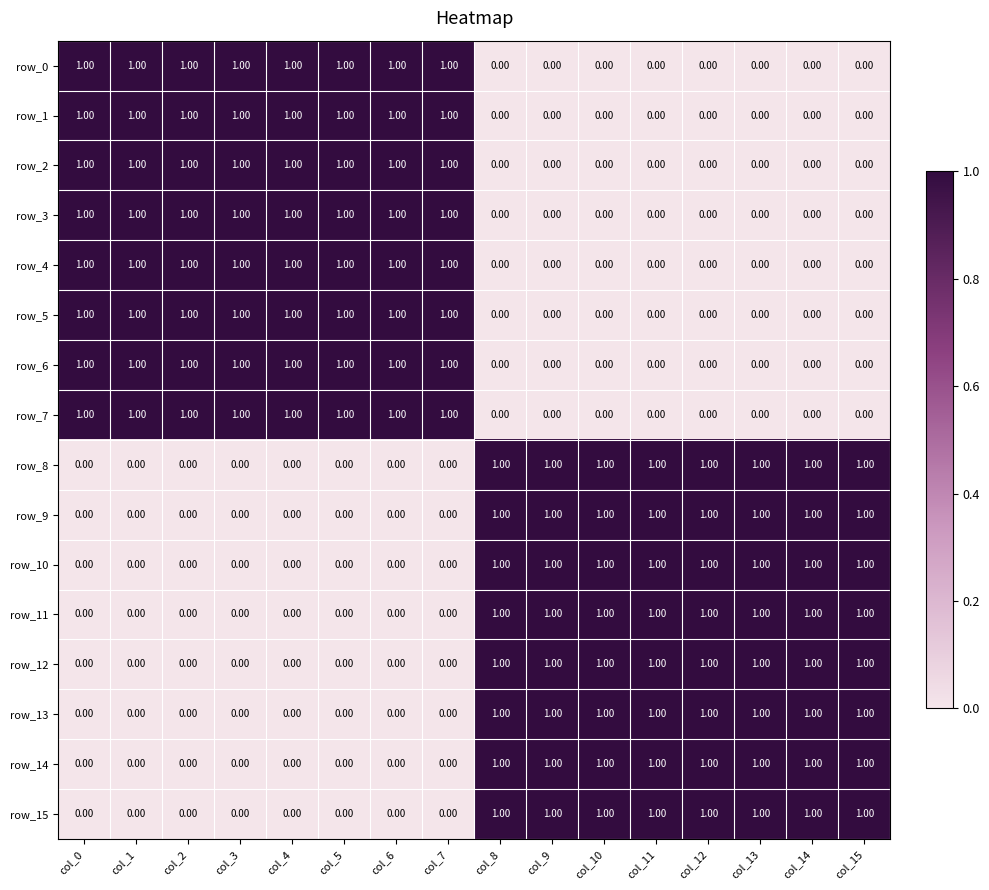

What is the maximum value shown in the chart?

1